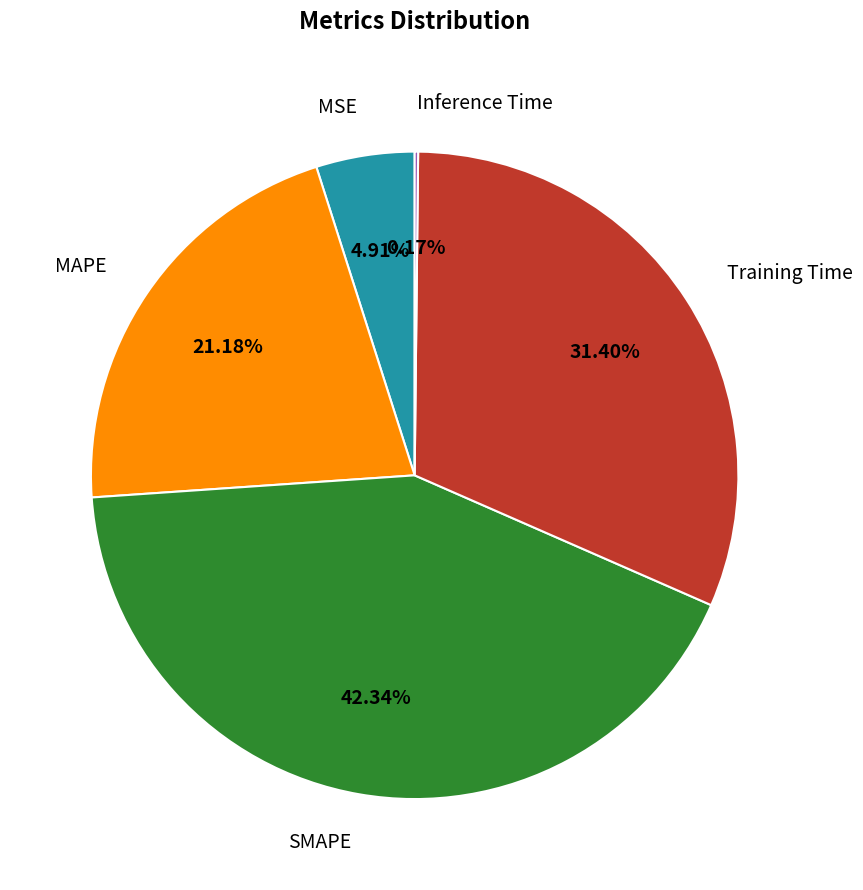

Does MAPE account for over 50% of the chart?

No